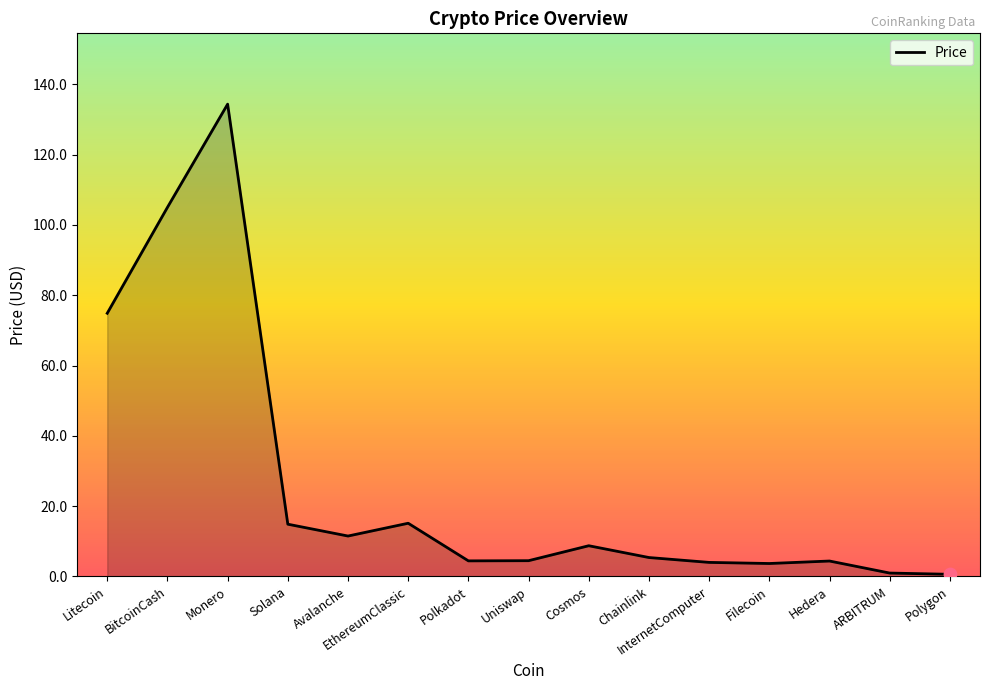

What is the change in value from BitcoinCash to Hedera?

-100.6